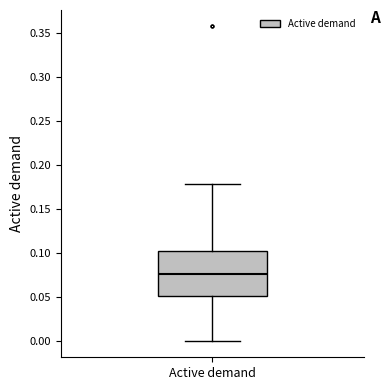

Read this box plot against the y-axis: the position of the median line, the range covered by the box, and the ends of both whiskers. The values are not printed on the chart, so give them approximately, as read against the axis.

median 0.075, box 0.050 to 0.100, whiskers 0.000 to 0.180